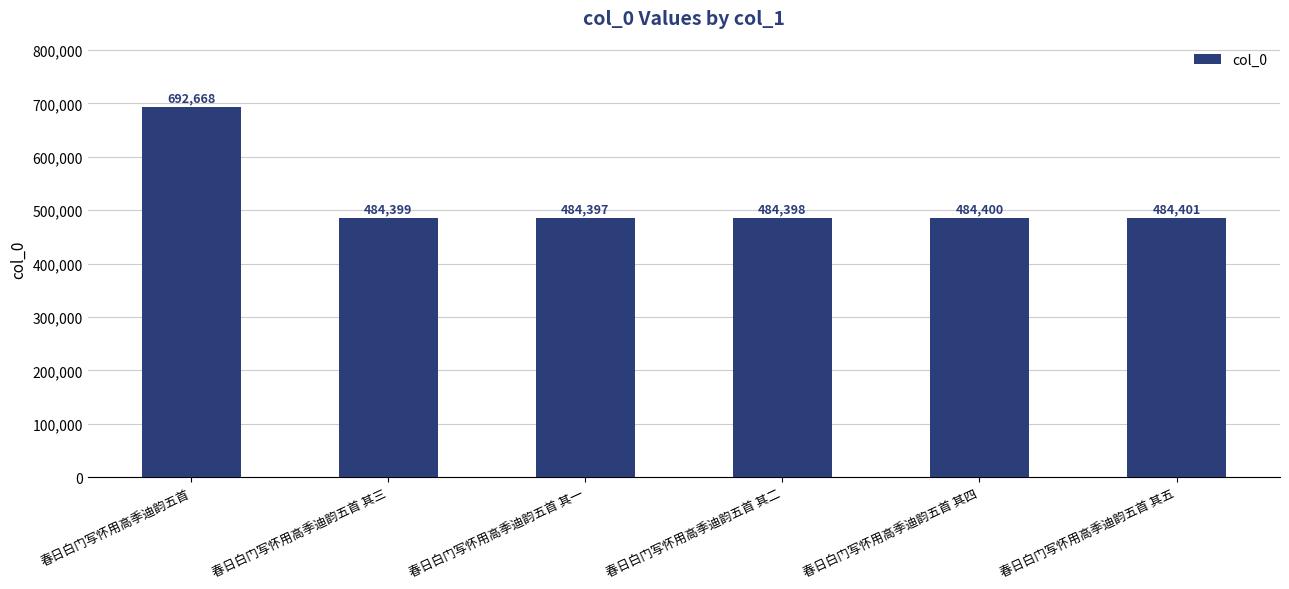

What is the label of the 1st bar from the right?

春日白门写怀用高季迪韵五首 其五